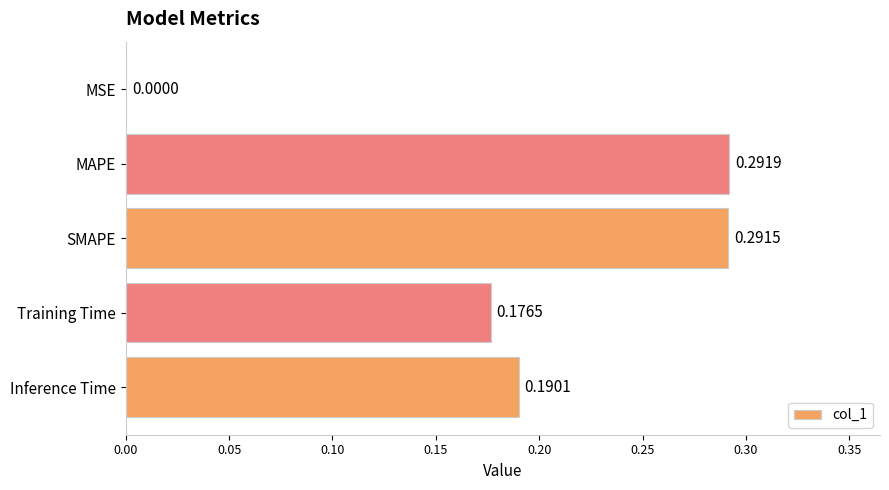

Where is the data nearest to the value 0?

MSE